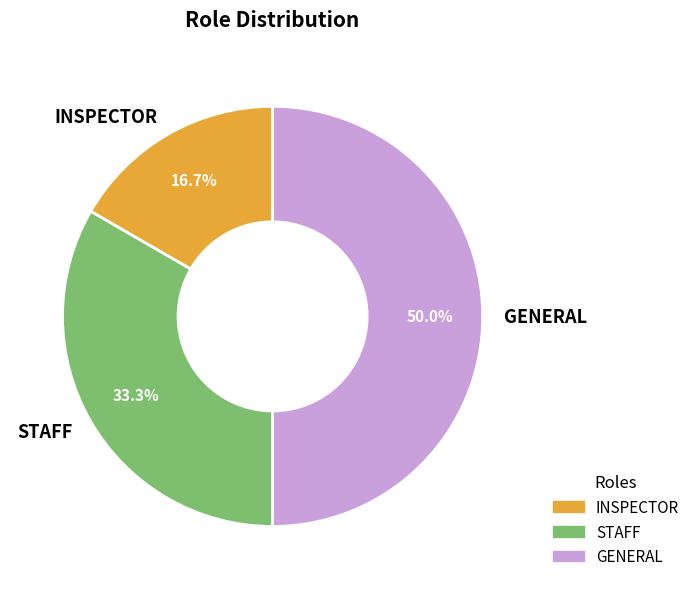

Count the number of slices in the pie.

3